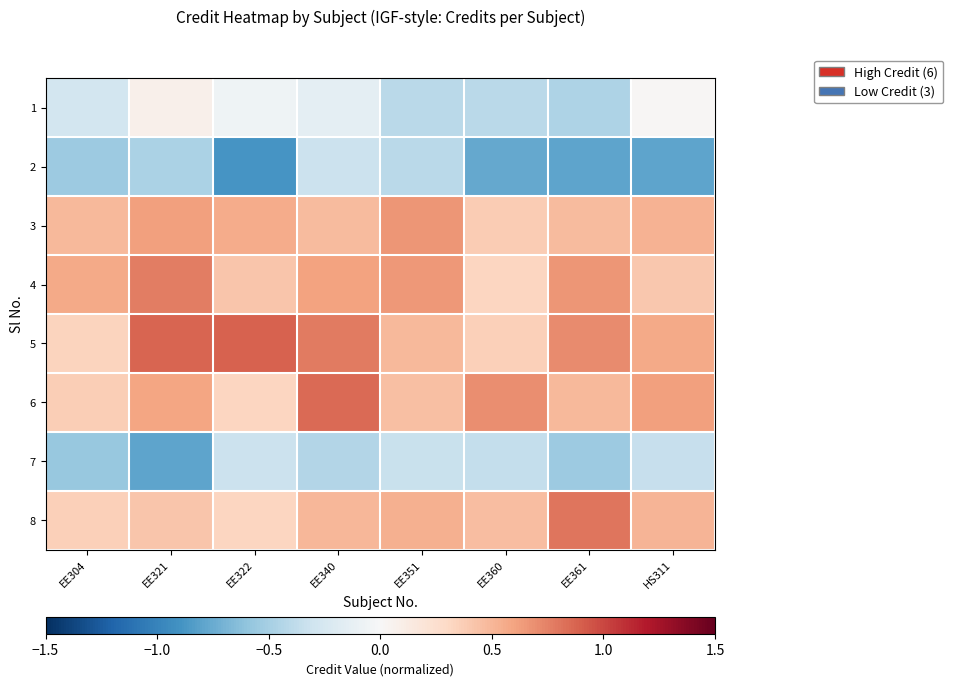

Reading left to right, list all the values displayed in this chart.

1: EE304=-0.3	EE321=0.1	EE322=-0.1	EE340=-0.1	EE351=-0.4	EE360=-0.4	EE361=-0.5	HS311=0.0
2: EE304=-0.5	EE321=-0.5	EE322=-0.9	EE340=-0.3	EE351=-0.4	EE360=-0.8	EE361=-0.8	HS311=-0.8
3: EE304=0.5	EE321=0.6	EE322=0.6	EE340=0.5	EE351=0.7	EE360=0.4	EE361=0.5	HS311=0.5
4: EE304=0.6	EE321=0.8	EE322=0.4	EE340=0.6	EE351=0.7	EE360=0.3	EE361=0.7	HS311=0.4
5: EE304=0.3	EE321=0.9	EE322=0.9	EE340=0.8	EE351=0.5	EE360=0.4	EE361=0.7	HS311=0.6
6: EE304=0.4	EE321=0.6	EE322=0.3	EE340=0.8	EE351=0.5	EE360=0.7	EE361=0.5	HS311=0.6
7: EE304=-0.6	EE321=-0.8	EE322=-0.3	EE340=-0.4	EE351=-0.3	EE360=-0.4	EE361=-0.5	HS311=-0.3
8: EE304=0.4	EE321=0.4	EE322=0.3	EE340=0.5	EE351=0.5	EE360=0.5	EE361=0.8	HS311=0.5